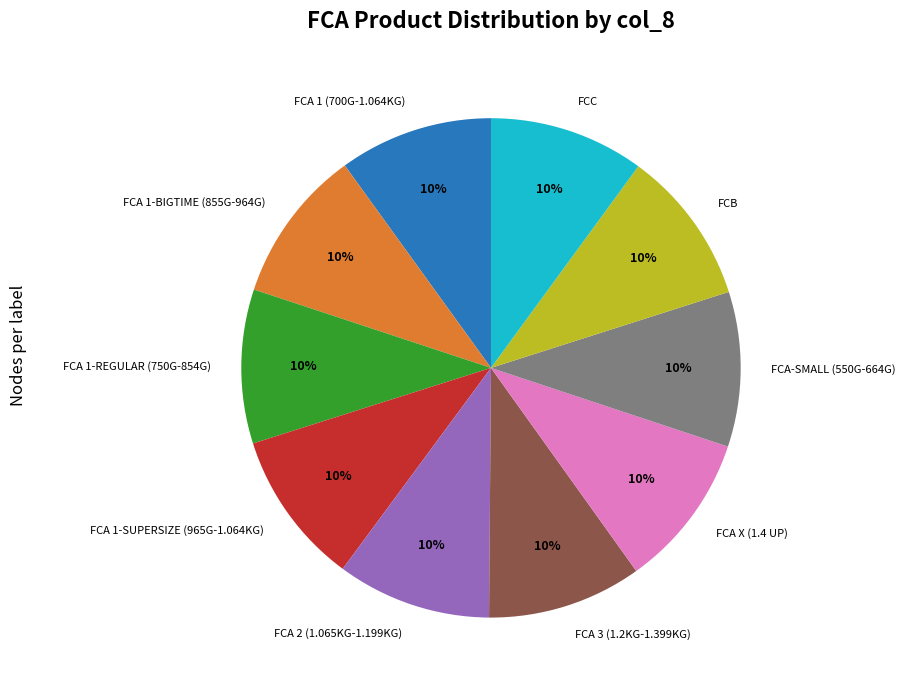

To the nearest percent, what is the combined percentage of FCA 1-SUPERSIZE (965G-1.064KG) and FCA 1 (700G-1.064KG)?

20%